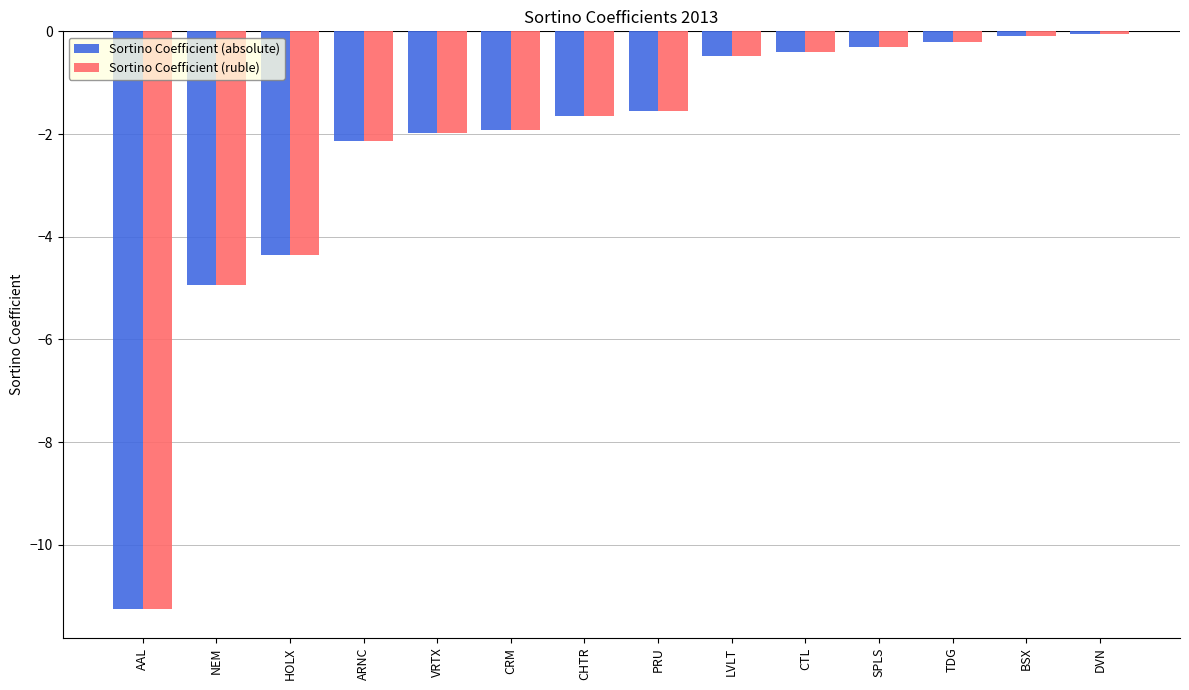

Where does the Sortino Coefficient (absolute) series first go above -1?

LVLT